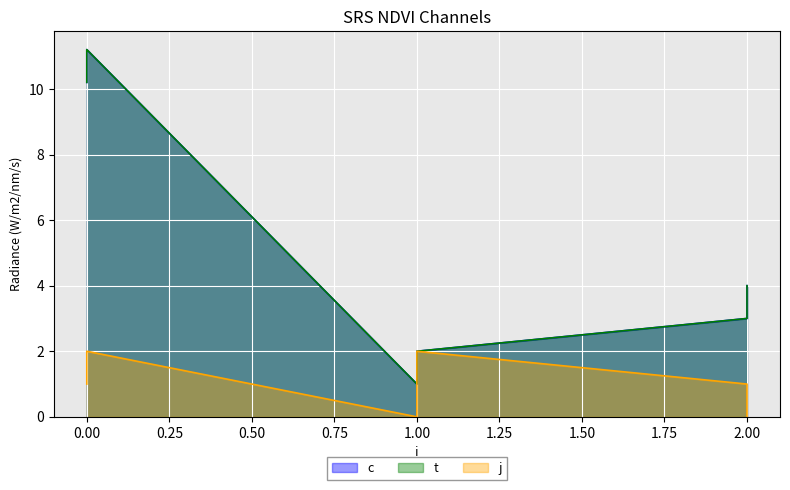

Which series has the largest range (max minus min)?

c